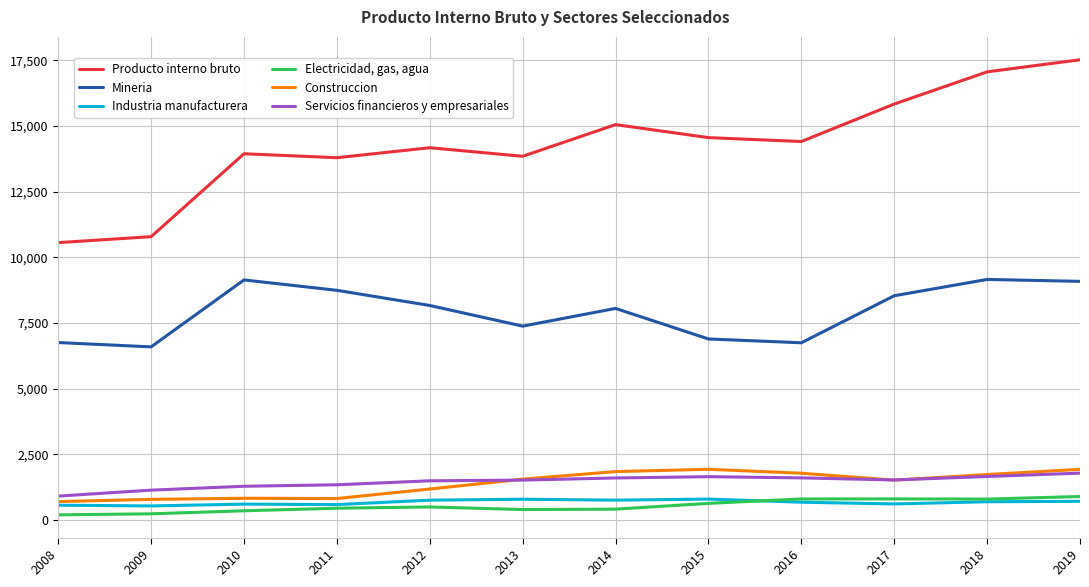

The Servicios financieros y empresariales series shows 1603 at 2014. True or false?

True